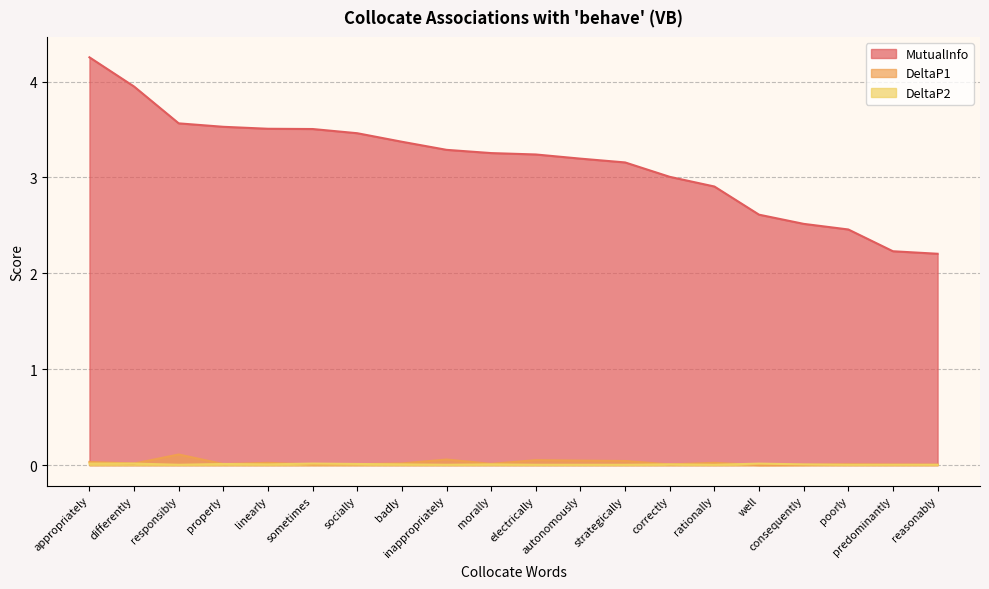

Between 4 and 1, which series saw the biggest shift?

MutualInfo